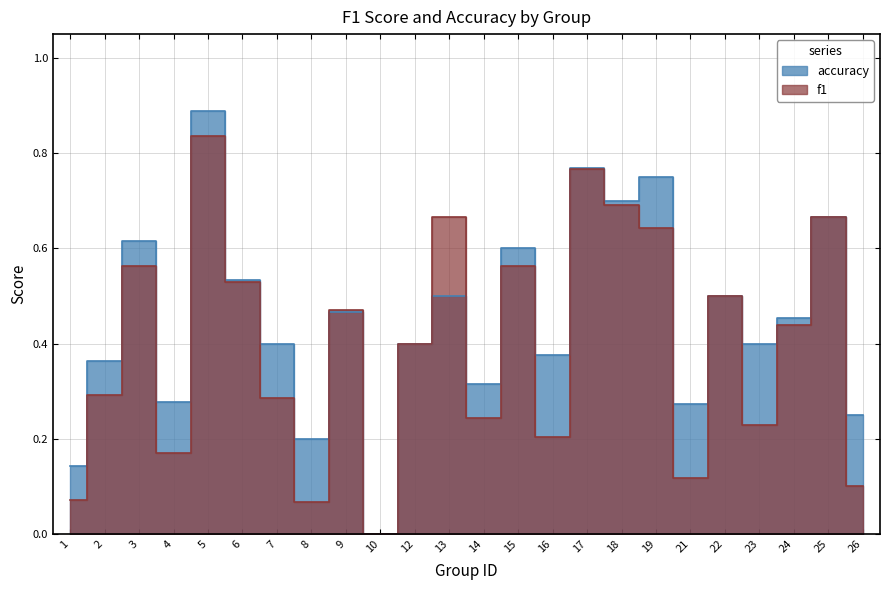

Which series has the largest total across all categories?

accuracy